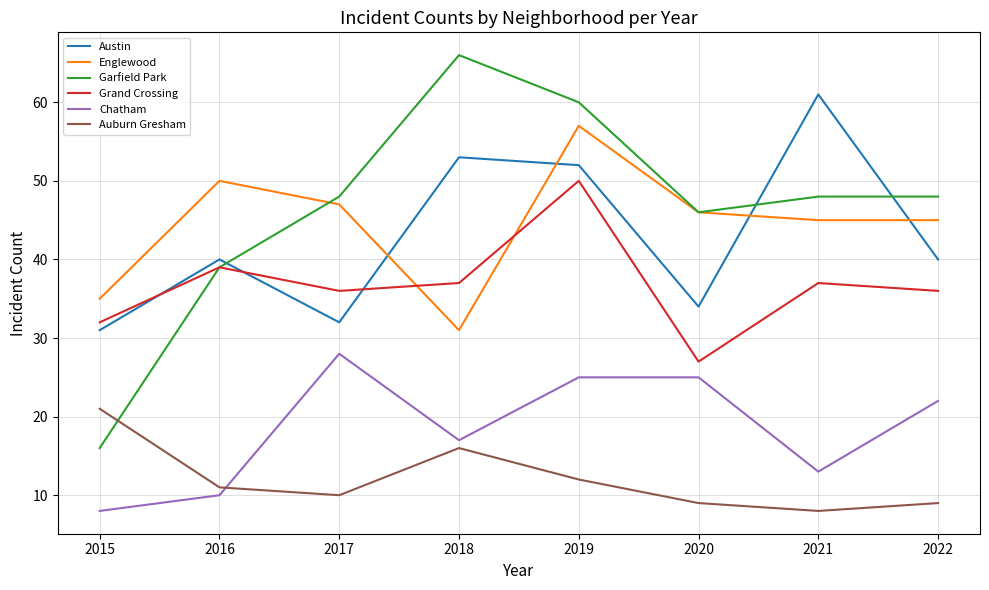

True or false: Austin has a value of 61 at 2021.

True